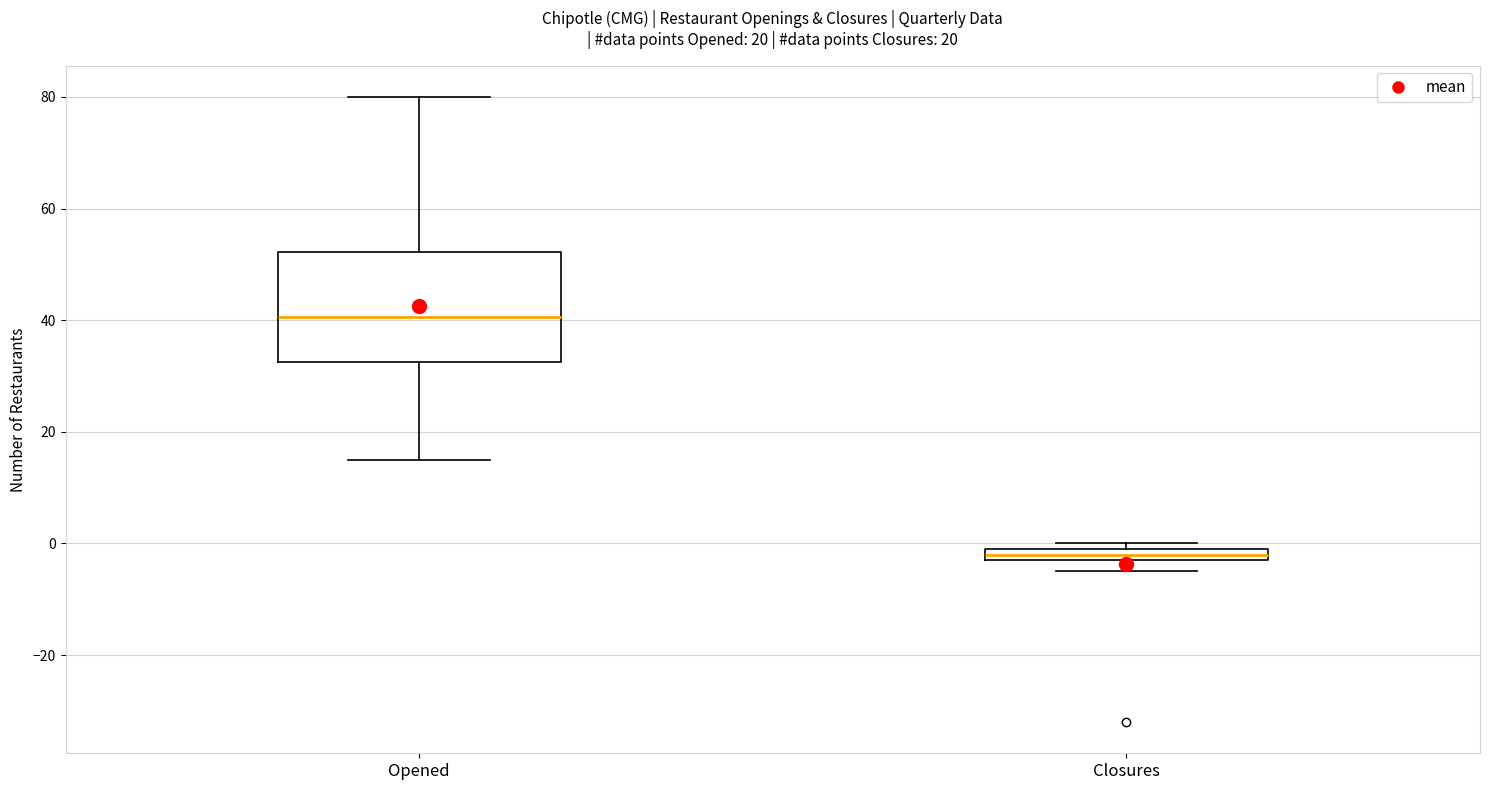

Where is the lower edge of the box for Closures on the y-axis? The values are not printed on the chart, so give them approximately, as read against the axis.

-2